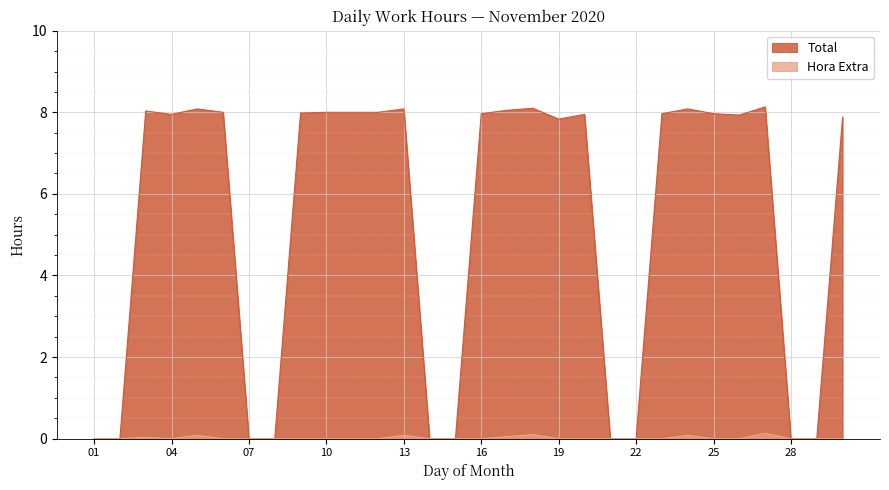

Which series has the widest spread of values?

Total